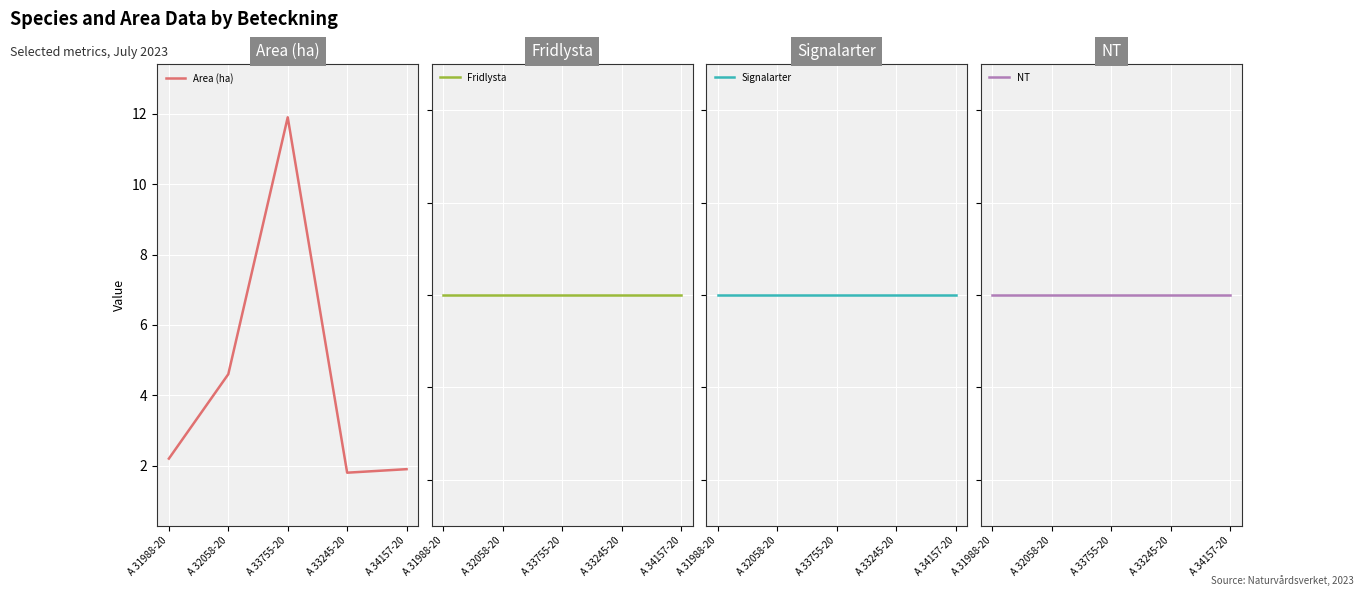

The value of Area (ha) at A 33245-20 is 3.1. True or false?

False